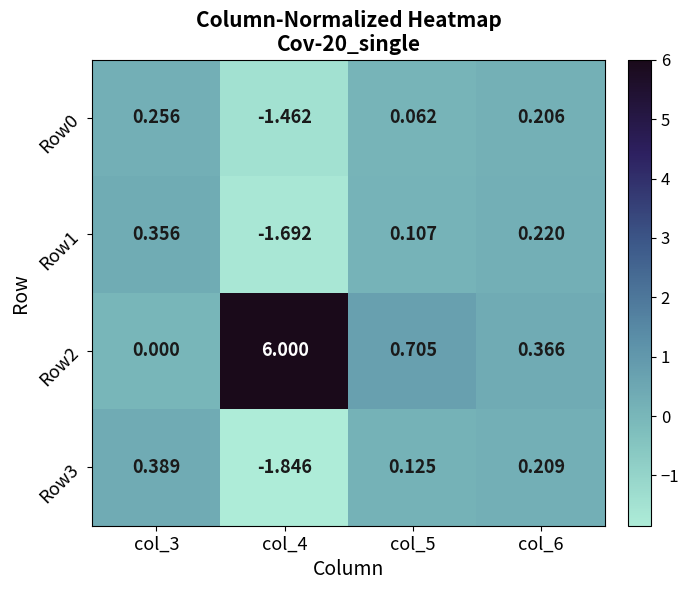

At how many categories does at least one series exceed 0?

4